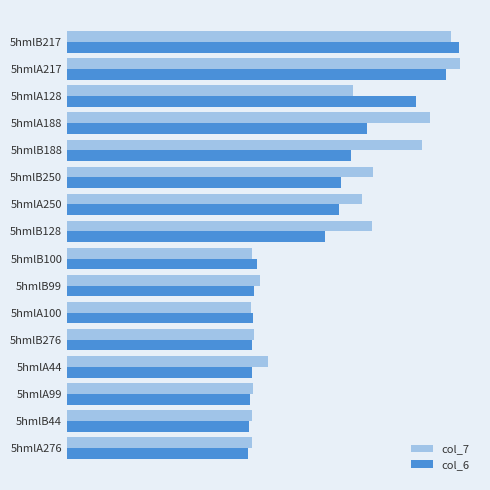

What are all the series names shown in the legend?

col_7, col_6